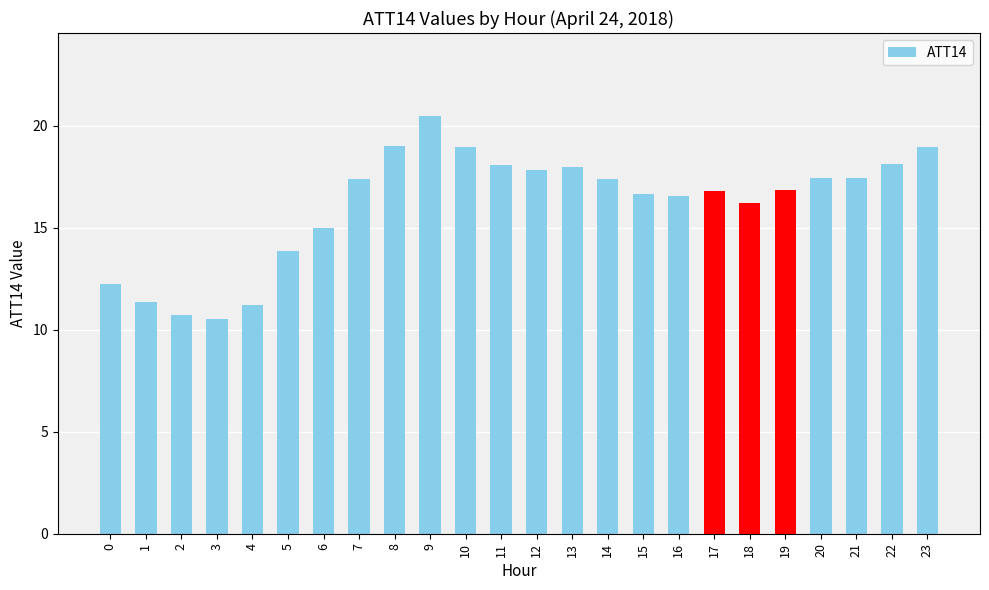

How many distinct data groups are displayed?

1